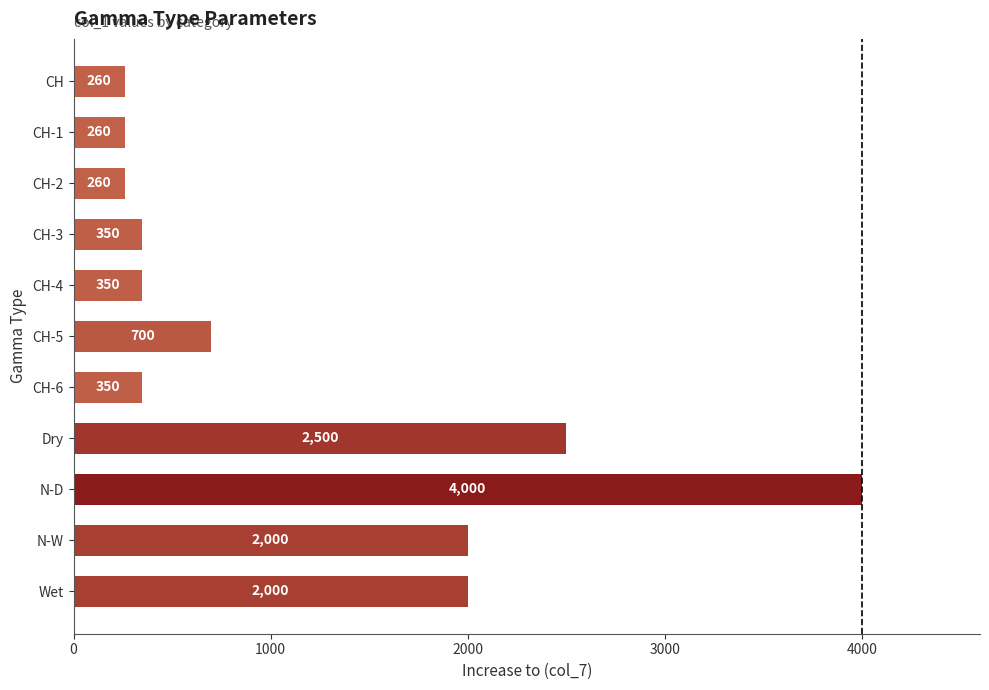

Reading top to bottom, transcribe all the data shown in this chart.

260	260	260	350	350	700	350	2500	4000	2000	2000